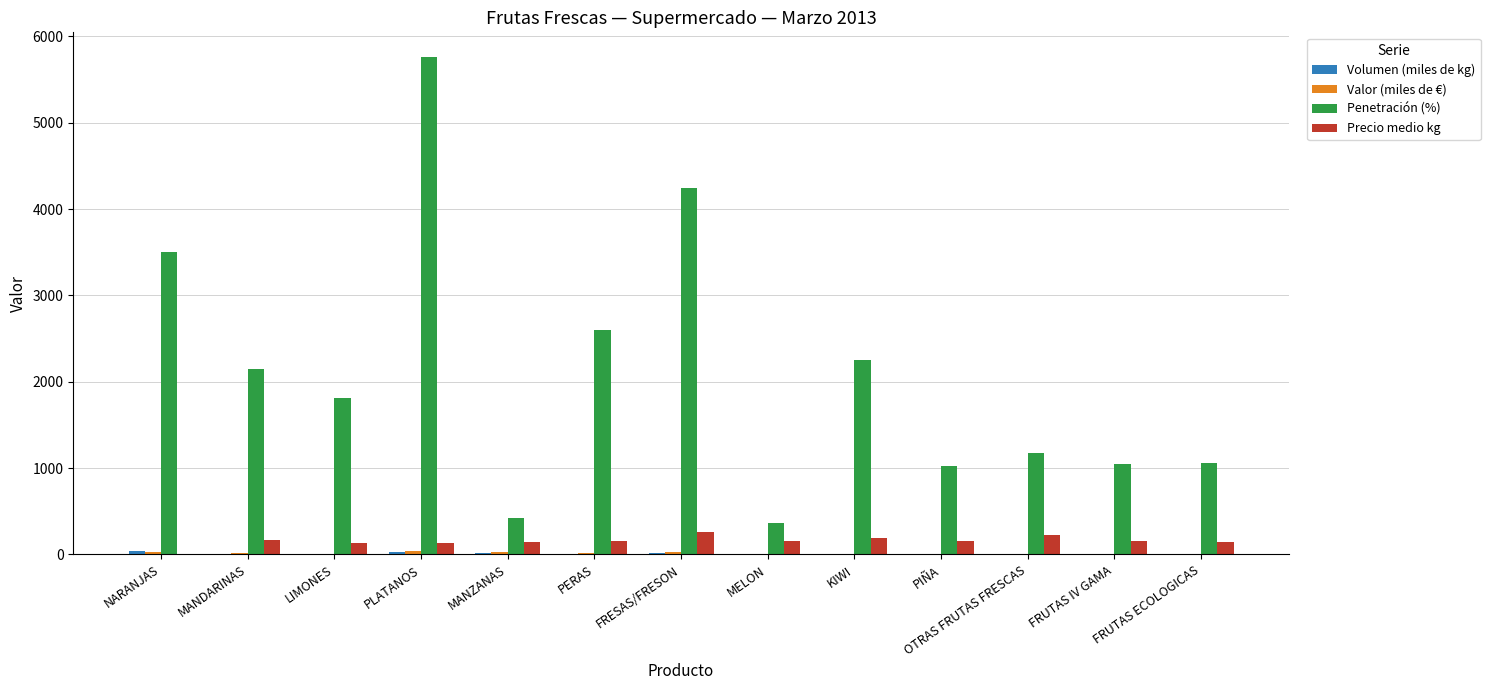

At which category is the sum across all series the highest?

PLATANOS